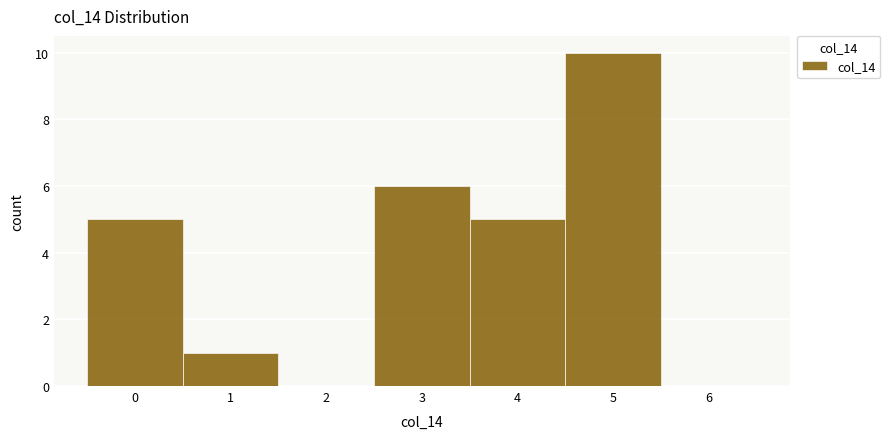

Reading left to right, transcribe this chart: for each bar, give the range it covers on the x-axis and its height. The values are not printed on the chart, so give them approximately, as read against the axis.

-0.5 to 0.5: 5
0.5 to 1.5: 1
1.5 to 2.5: 0
2.5 to 3.5: 6
3.5 to 4.5: 5
4.5 to 5.5: 10
5.5 to 6.5: 0